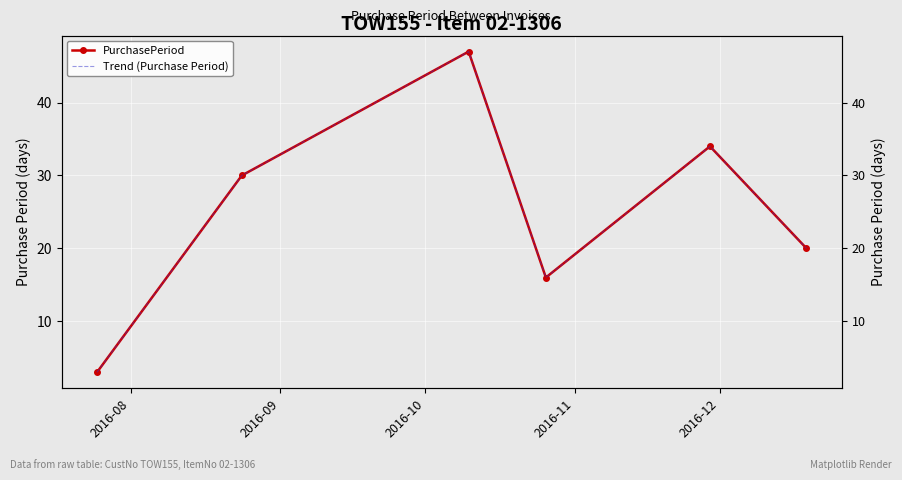

True or false: Trend (Purchase Period) and PurchasePeriod intersect in this chart.

False